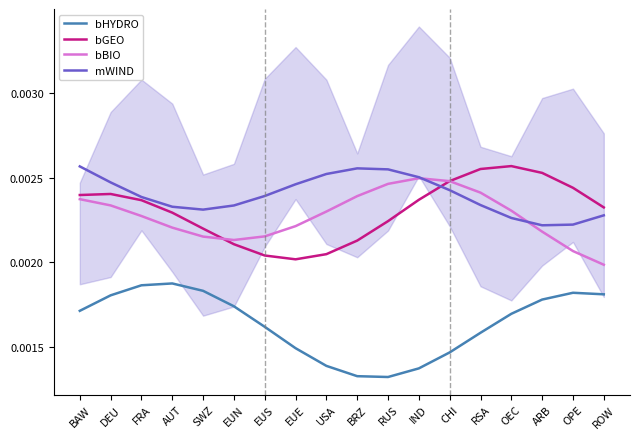

True or false: bGEO and bHYDRO cross at least once.

False